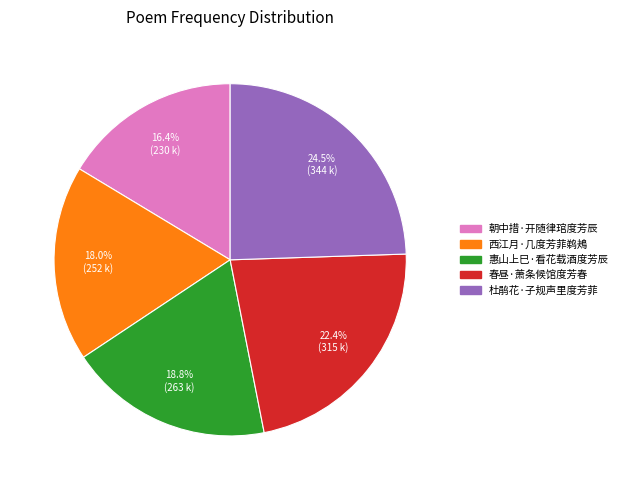

Is 朝中措·开随律琯度芳辰 the majority of the pie?

No